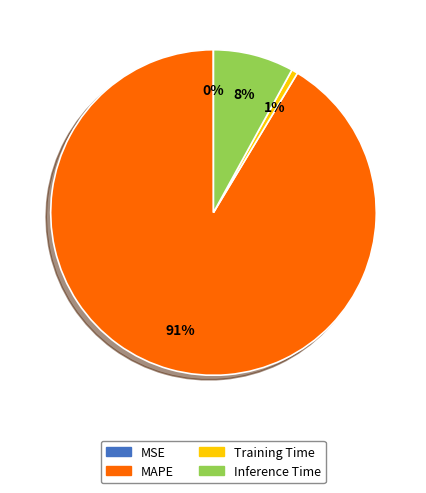

True or false: Training Time accounts for 11% of the total.

False